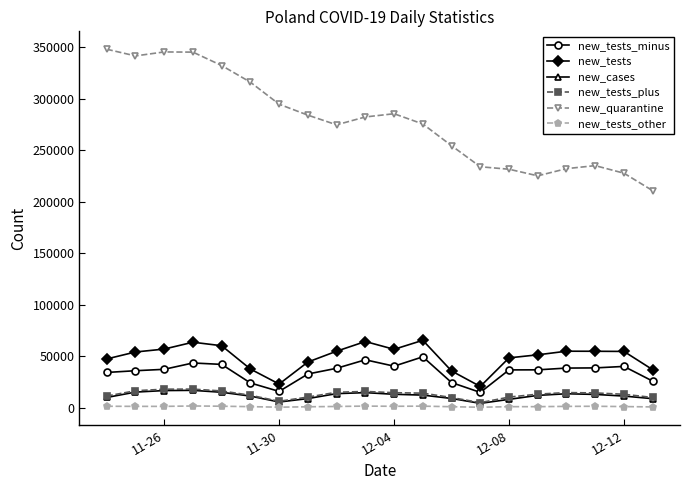

What are all the series names shown in the legend?

new_tests_minus, new_tests, new_cases, new_tests_plus, new_quarantine, new_tests_other